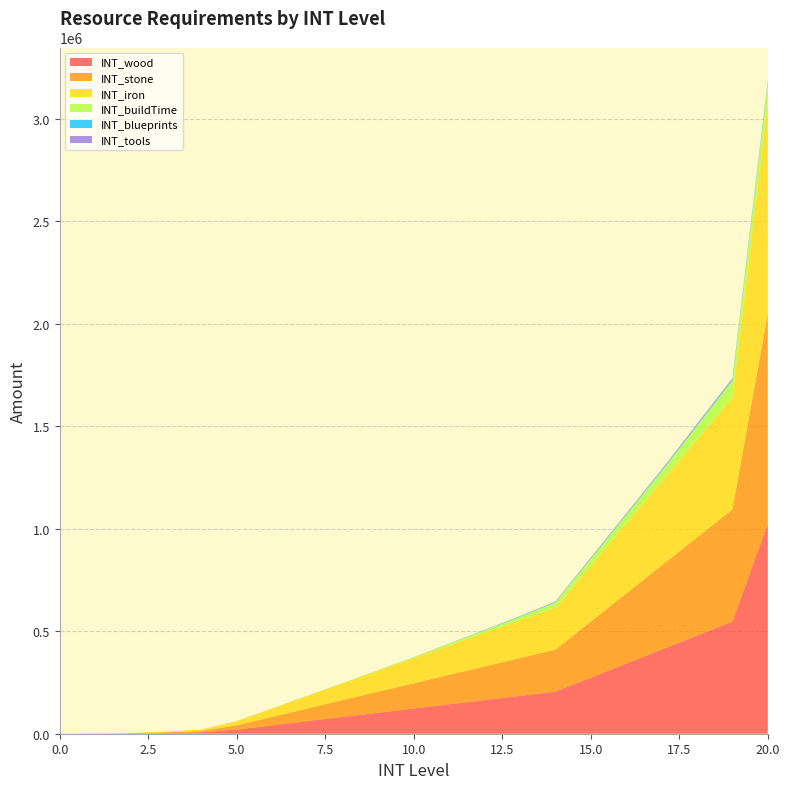

Reading left to right, list all the values displayed in this chart.

INT_wood: 0	570	1140	3420	6840	20520	41040	61560	82080	102600	123120	143640	164160	184680	205200	273600	342000	410400	478800	547200	1026000
INT_stone: 0	570	1140	3420	6840	20520	41040	61560	82080	102600	123120	143640	164160	184680	205200	273600	342000	410400	478800	547200	1026000
INT_iron: 0	570	1140	3420	6840	20520	41040	61560	82080	102600	123120	143640	164160	184680	205200	273600	342000	410400	478800	547200	1026000
INT_buildTime: 0	40	103	171	274	513	1026	1539	2052	3078	4104	8208	12312	16416	24624	32832	41040	49248	65664	82080	98496
INT_blueprints: 0	0	0	0	0	0	2	10	40	120	360	600	1200	1800	2400	3000	3600	4200	4800	5400	6000
INT_tools: 0	0	0	0	0	0	2	10	40	120	360	600	1200	1800	2400	3000	3600	4200	4800	5400	6000